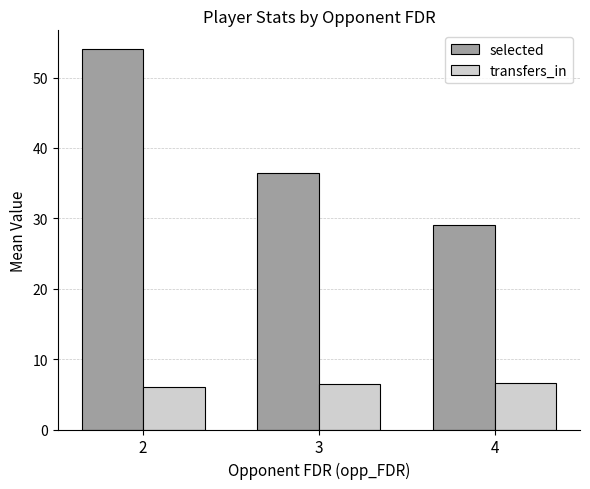

What is the maximum value for selected?

54.0